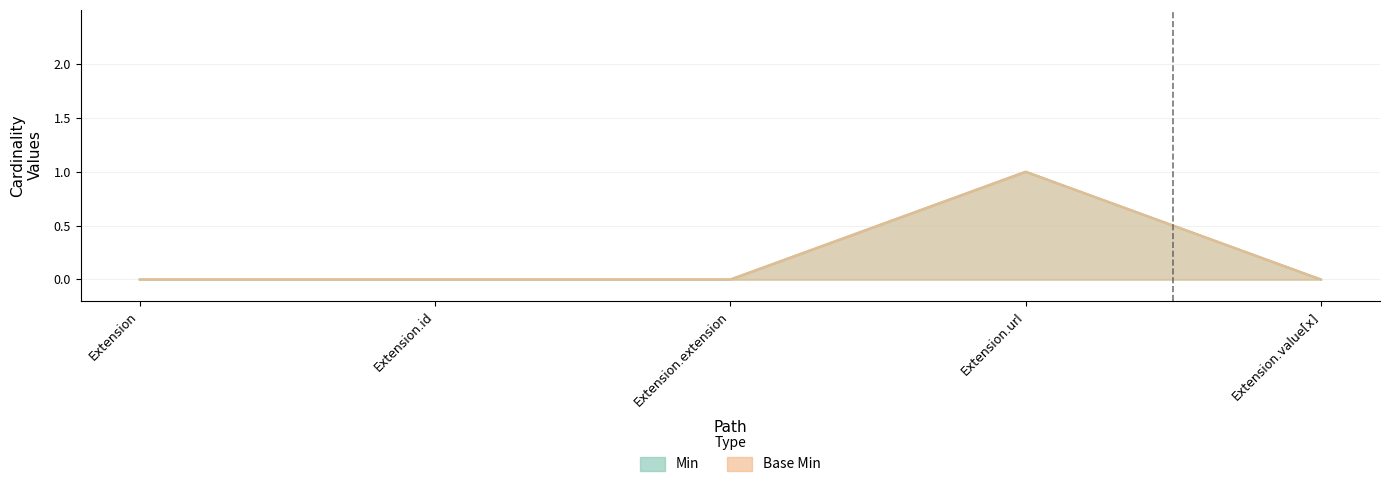

Count the number of data series in this chart.

2